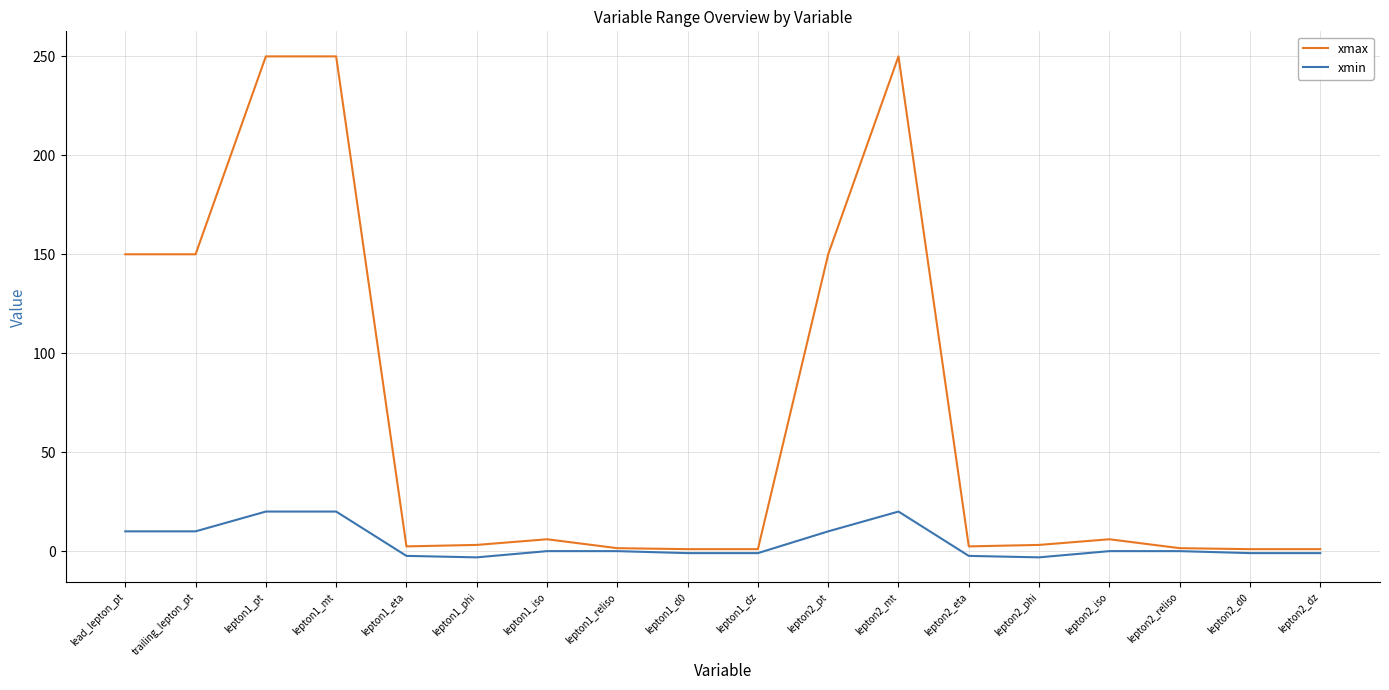

Which series has the widest spread of values?

xmax